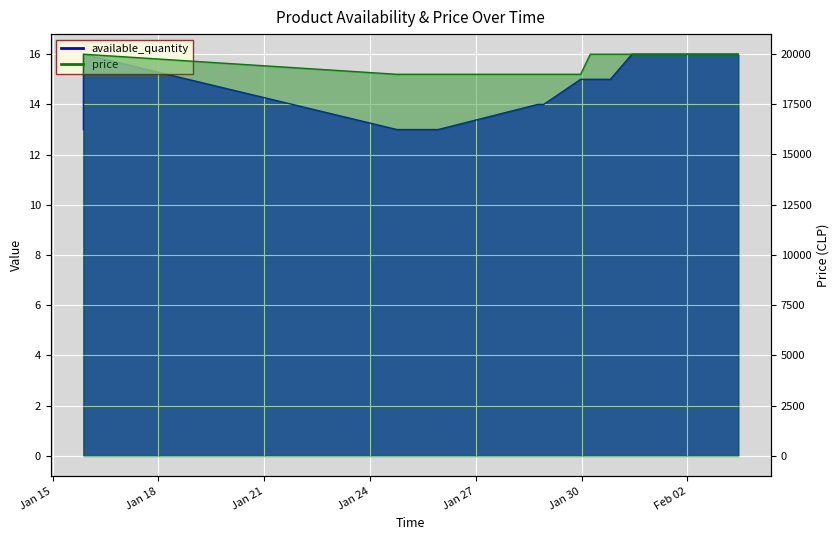

Is the value of price at 2024-01-28 22:10:52 greater than the value of available_quantity at 2024-01-15 20:57:21?

Yes